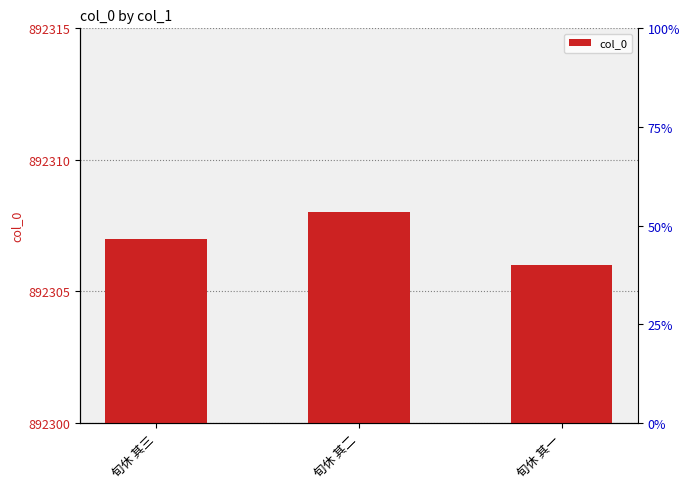

Rank the categories by value from lowest to highest.

旬休 其一, 旬休 其三, 旬休 其二